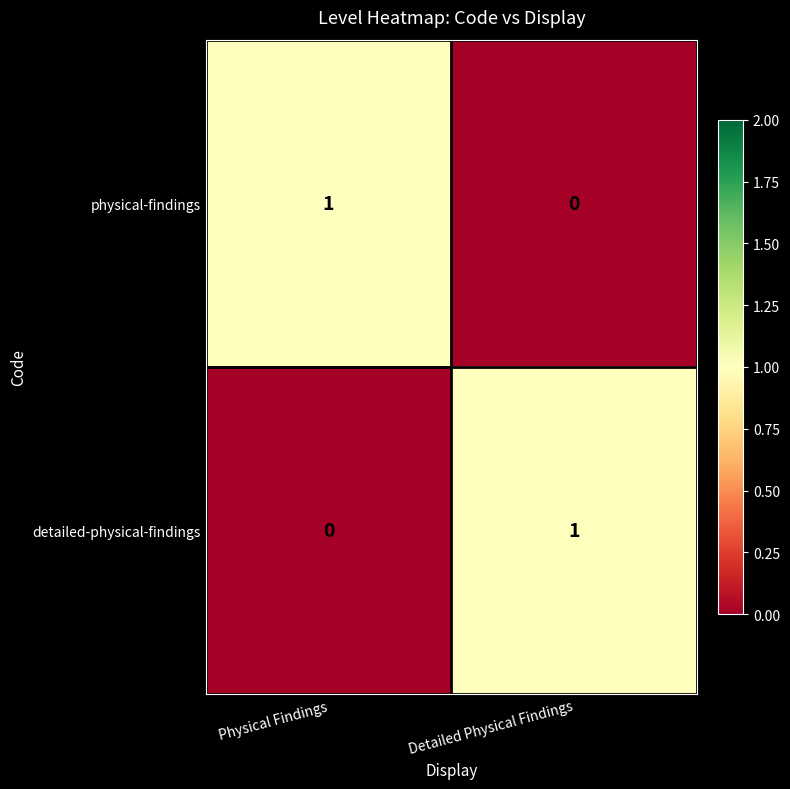

At which label does detailed-physical-findings reach its peak?

Detailed Physical Findings